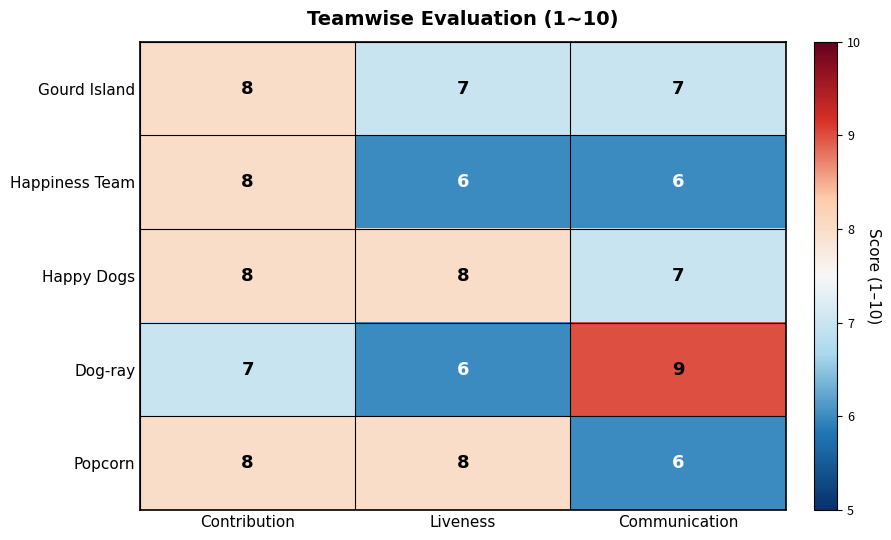

What is the approximate value of Happiness Team at Contribution?

8